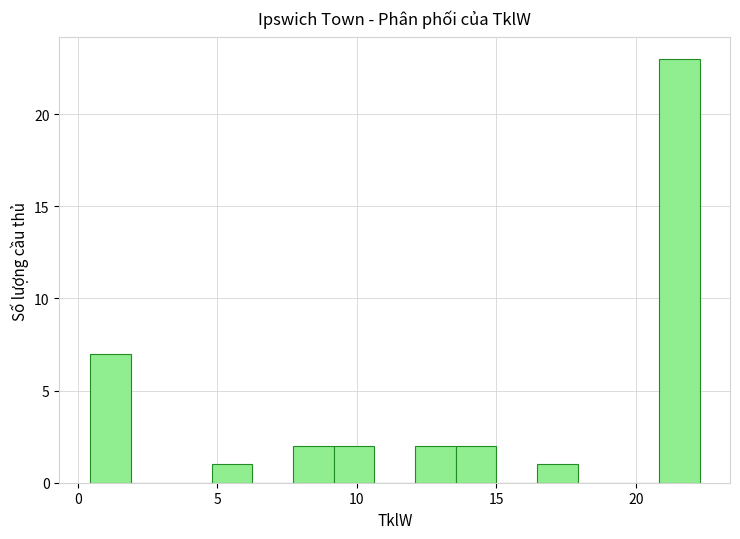

Read against the x-axis, roughly where is the centre of the tallest bar?

21.5